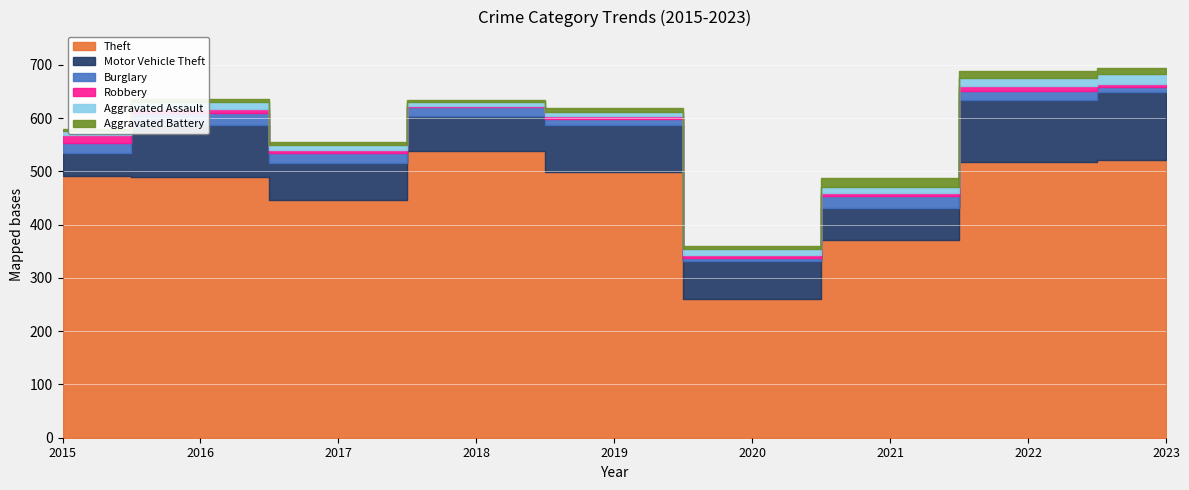

Rank the series by their maximum value, from highest to lowest.

Theft, Motor Vehicle Theft, Burglary, Aggravated Assault, Aggravated Battery, Robbery